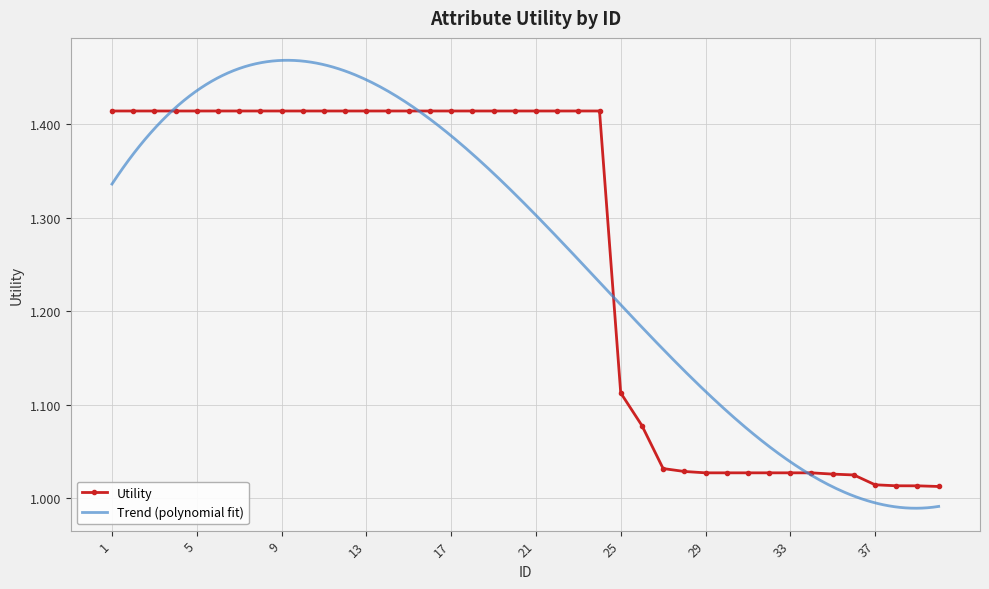

True or false: the data shows 1.4 at 21.

True